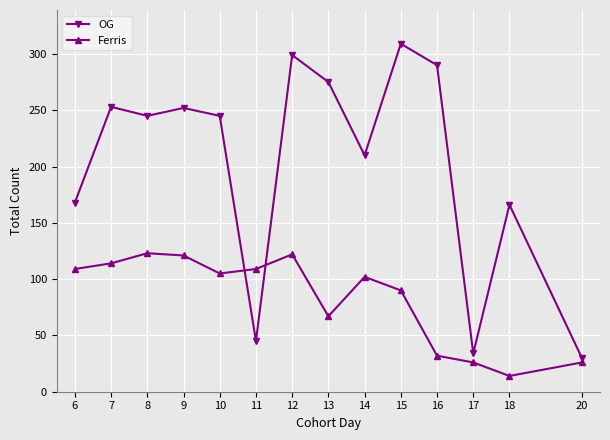

How many data points in Ferris are less than 105?

7